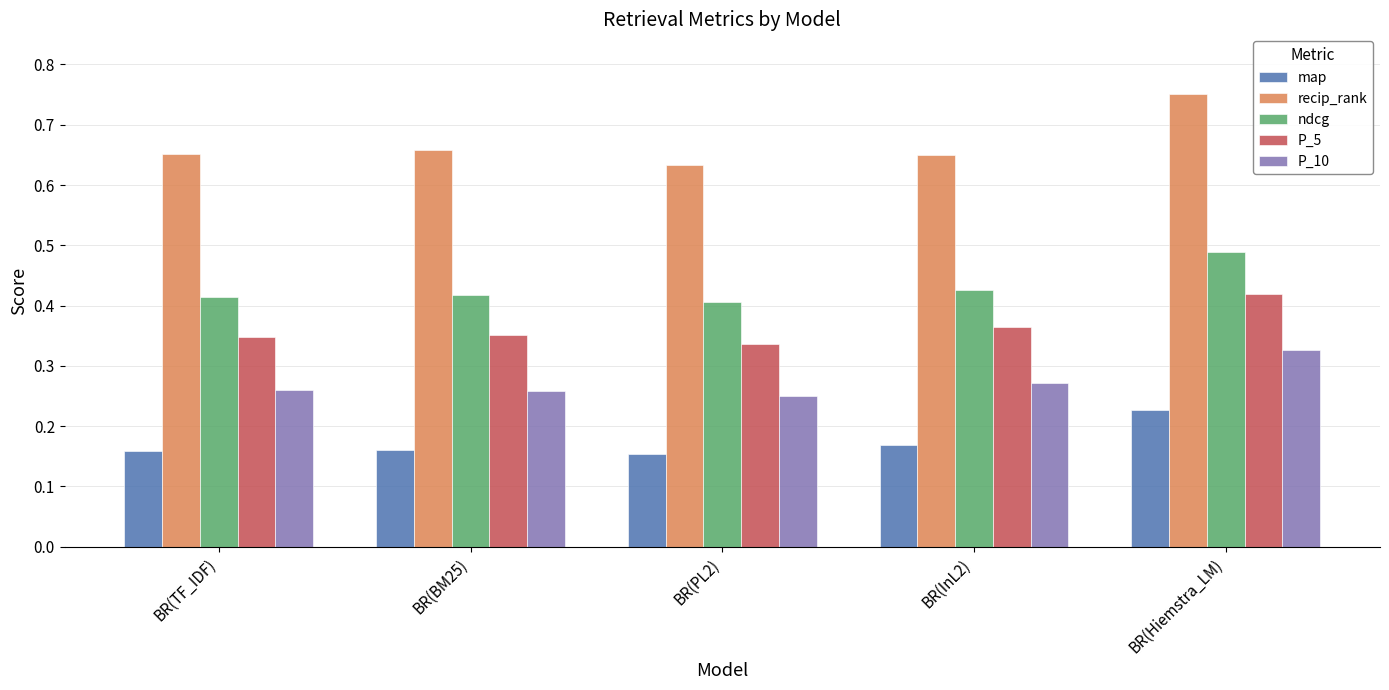

How many bars are there in total?

25